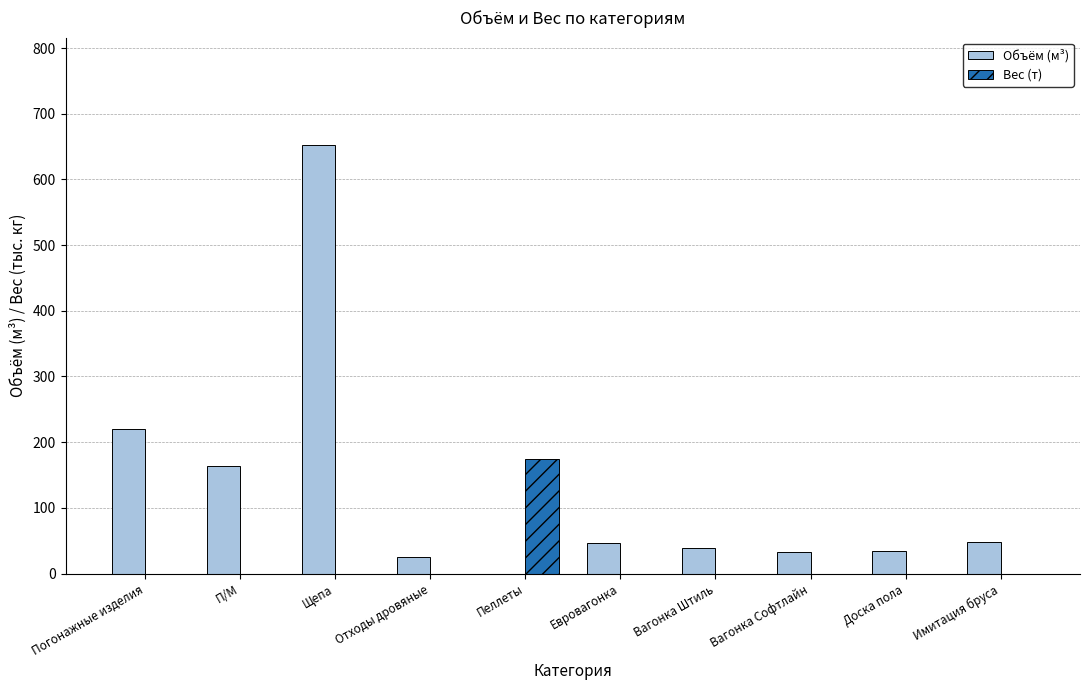

Which series changed the most between Пеллеты and Имитация бруса?

Вес (т)